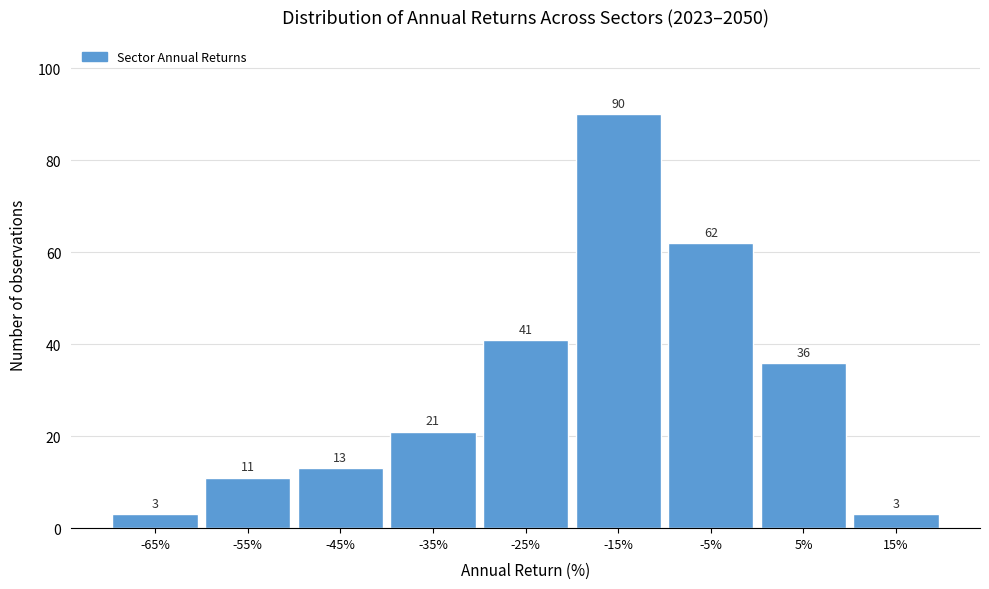

Reading left to right, what are all the values shown in this chart?

3	11	13	21	41	90	62	36	3